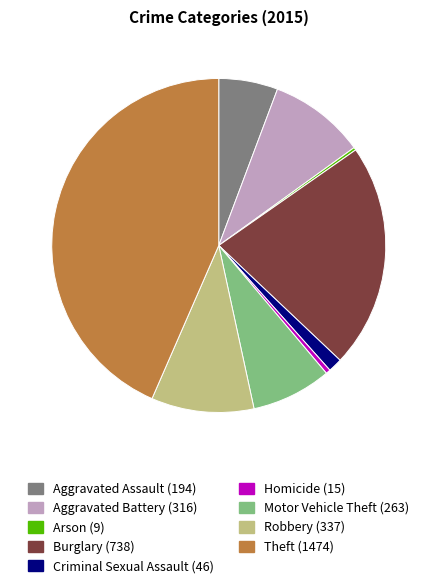

Which category has the biggest portion of the pie?

Theft (1474)